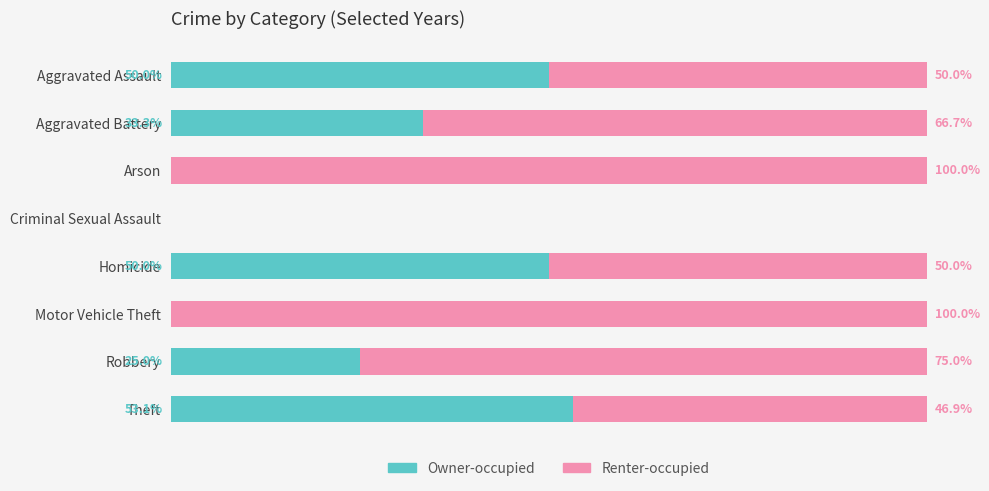

At which label is Owner-occupied closest to 26?

Robbery